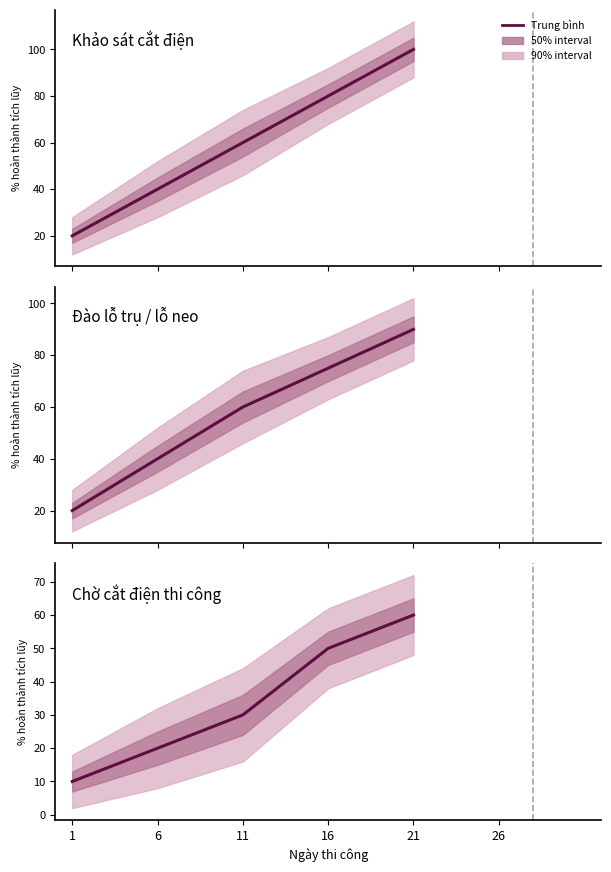

True or false: Chờ cắt điện thi công and Đào lỗ trụ / lỗ neo cross at least once.

False